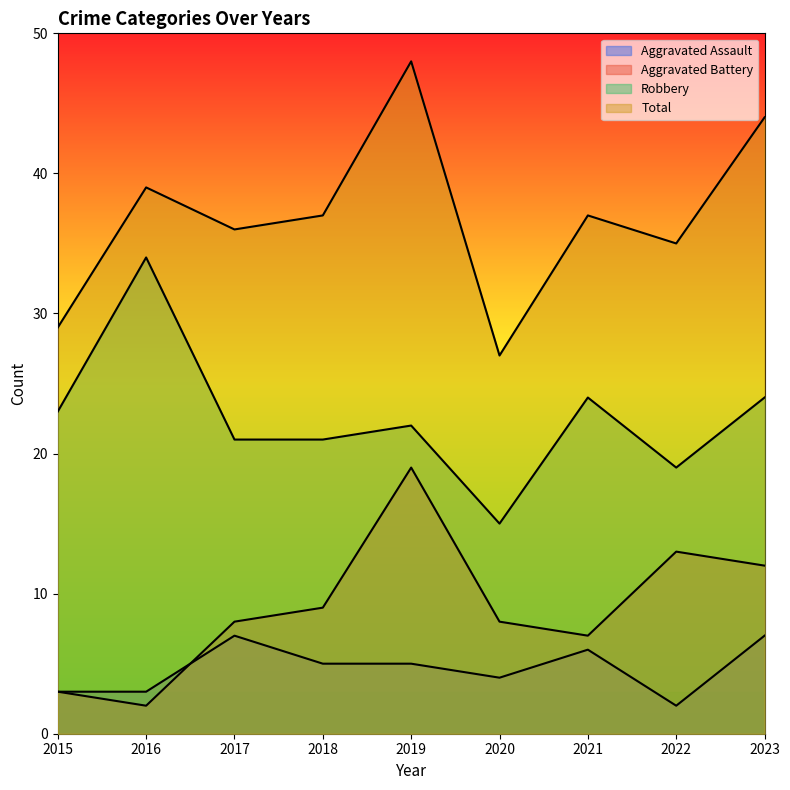

Which series changed the most between 2022 and 2023?

Total